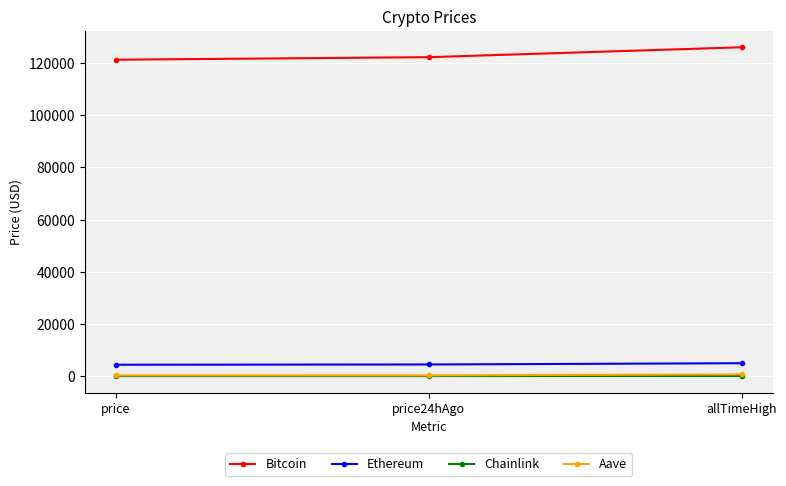

What are all the series names shown in the legend?

Bitcoin, Ethereum, Chainlink, Aave